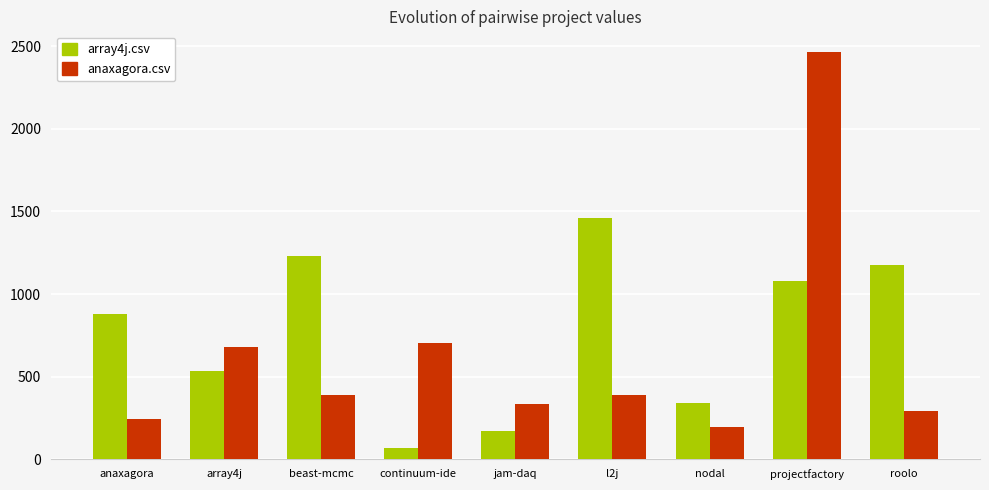

What is the difference between the array4j.csv values at l2j and beast-mcmc?

233.0